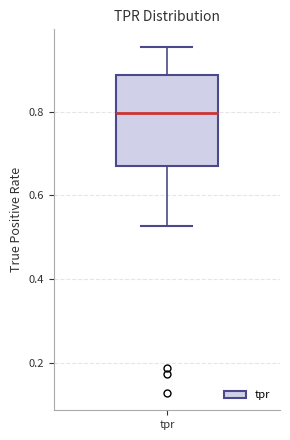

Transcribe this box plot: give where the median line is, the range the box spans, and where the two whiskers end, as read against the y-axis. The values are not printed on the chart, so give them approximately, as read against the axis.

median 0.80, box 0.66 to 0.88, whiskers 0.52 to 0.96